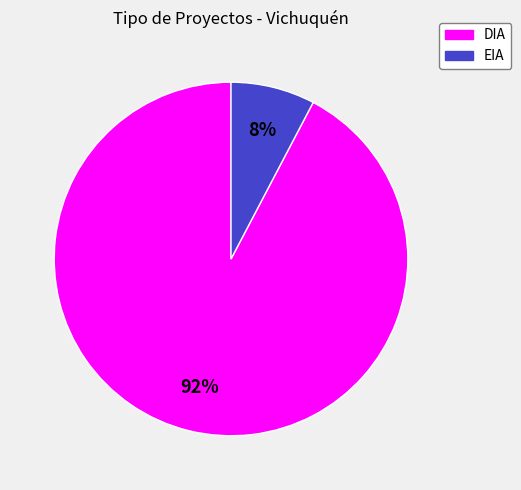

Which has a higher value, DIA or EIA?

DIA